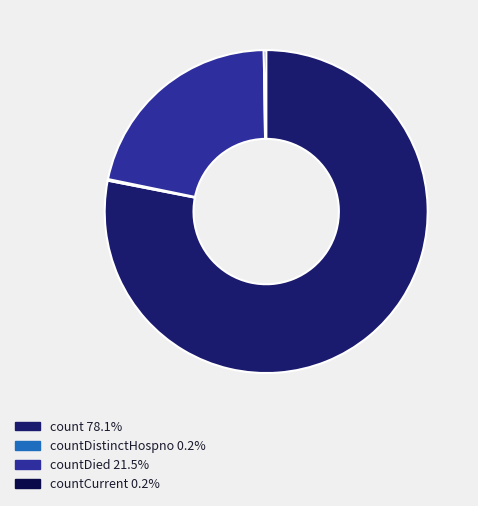

Does any single category account for the majority?

Yes